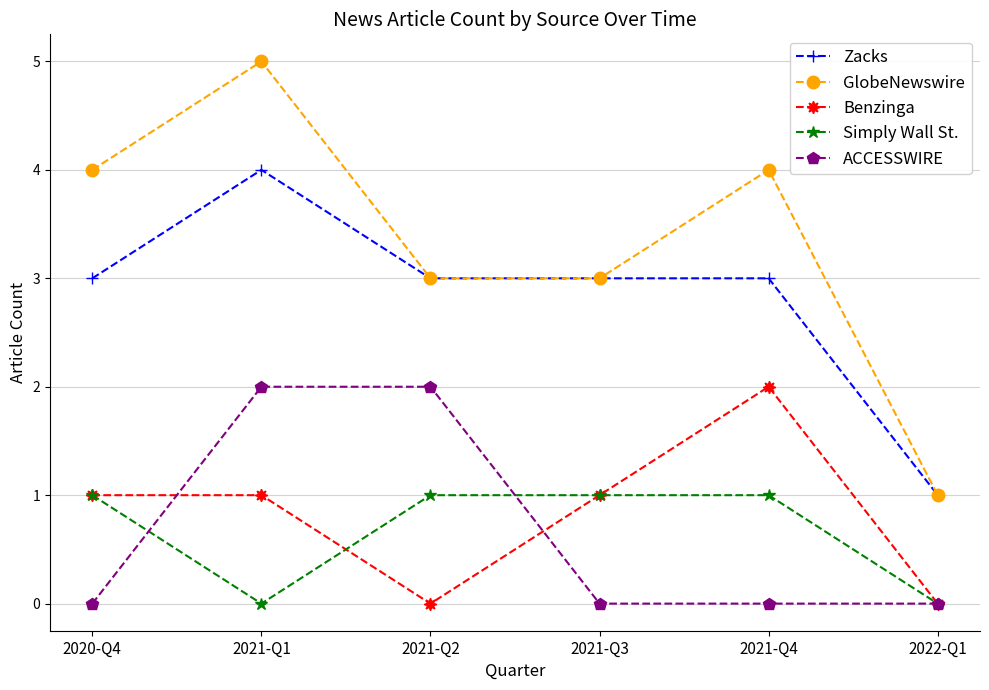

What is the spread (max minus min) of values at 2021-Q3?

3